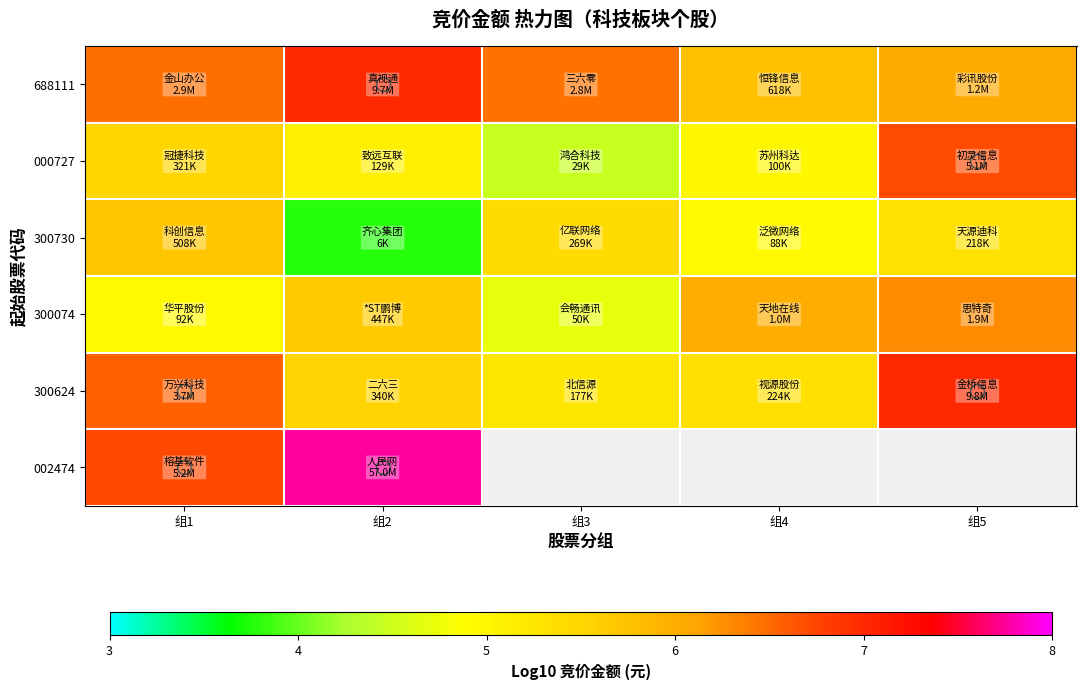

Which label corresponds to the largest value in the chart?

组2